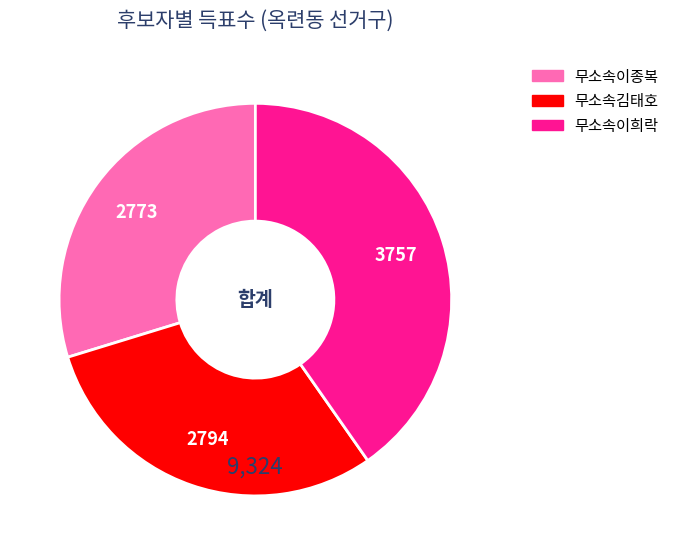

Combined, do 무소속이희락 and 무소속이종복 account for over 50%?

Yes